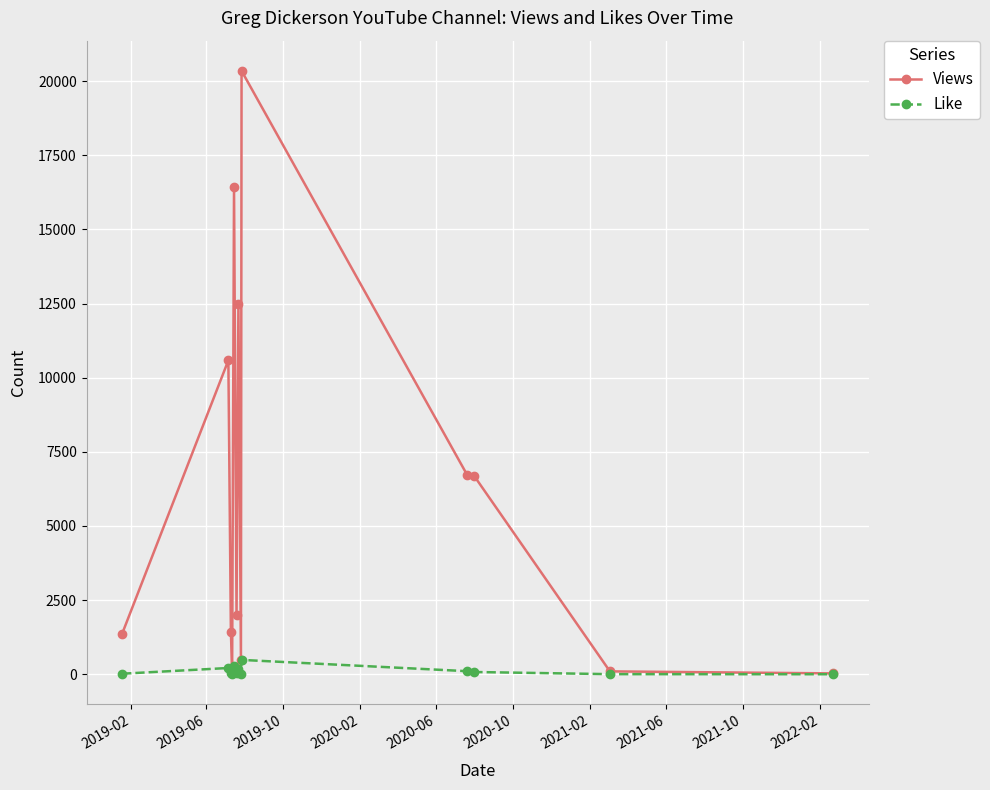

Which series has the widest spread of values?

Views